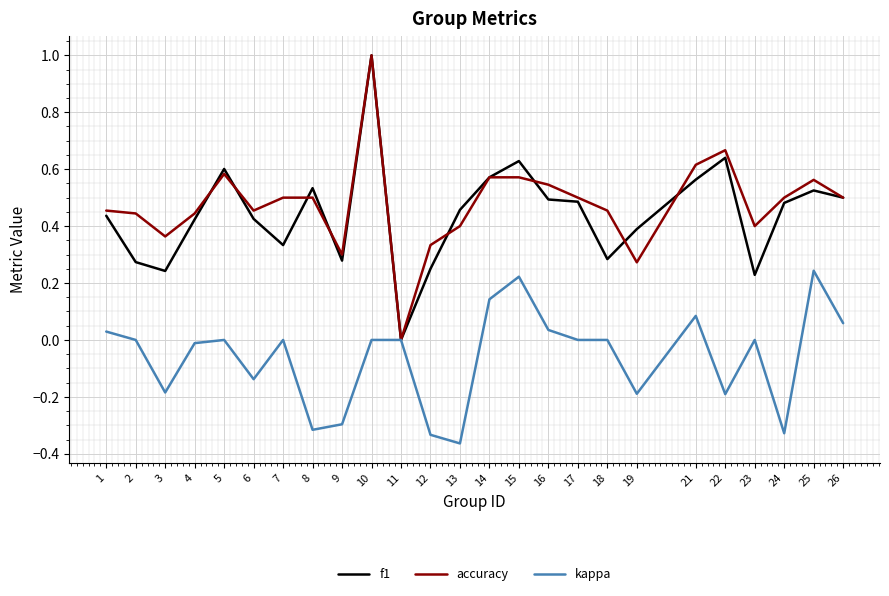

Is the value of accuracy at 1 greater than the value of f1 at 16?

No